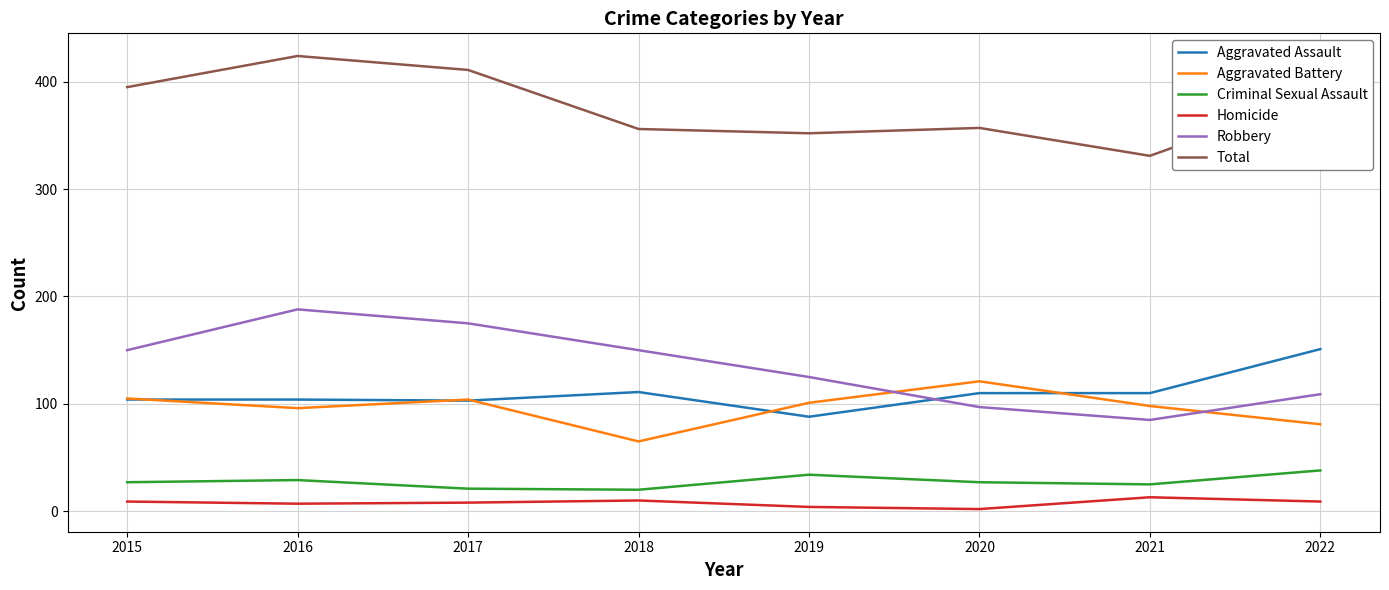

The value of Total at 2015 is 687. True or false?

False